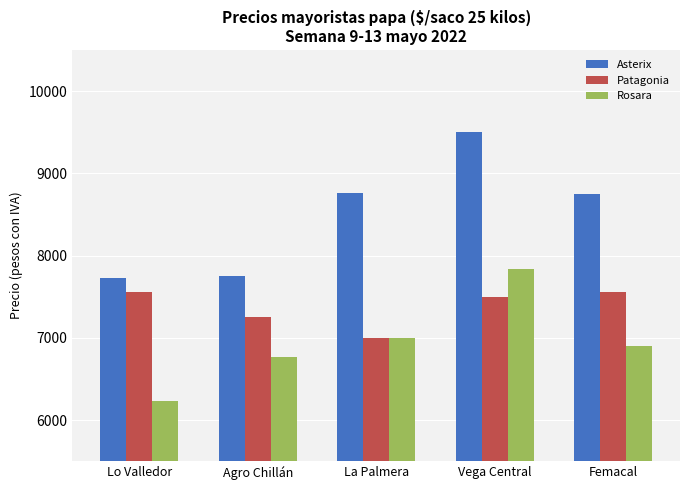

How many groups of bars are there?

5